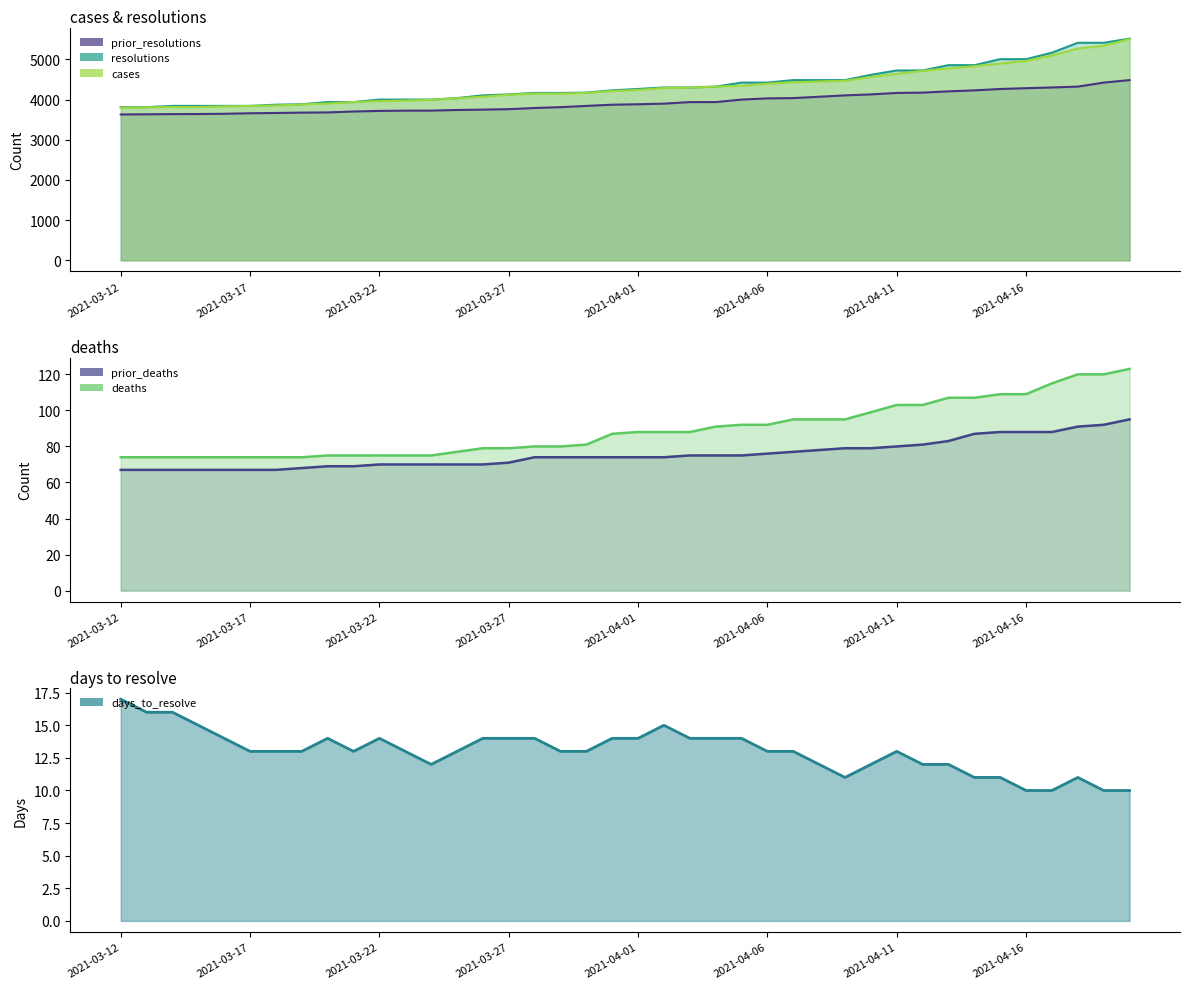

Reading left to right, what are all the values shown in this chart?

cases: 3799	3809	3816	3817	3832	3842	3854	3881	3904	3939	3964	3976	3995	4033	4074	4121	4150	4151	4167	4215	4241	4290	4299	4324	4346	4397	4434	4452	4470	4563	4643	4718	4778	4833	4900	4963	5099	5272	5342	5507
resolutions: 3813	3813	3844	3844	3844	3844	3874	3885	3939	3939	4001	4001	4001	4038	4106	4130	4166	4166	4175	4231	4265	4303	4303	4324	4424	4424	4486	4486	4486	4617	4726	4726	4858	4858	5007	5007	5169	5415	5415	5518
prior_resolutions: 3631	3635	3640	3642	3648	3661	3668	3677	3682	3705	3719	3726	3727	3742	3751	3763	3792	3813	3844	3874	3885	3900	3939	3939	4001	4031	4038	4072	4106	4130	4166	4175	4206	4231	4265	4285	4303	4324	4424	4486
deaths: 74	74	74	74	74	74	74	74	75	75	75	75	75	77	79	79	80	80	81	87	88	88	88	91	92	92	95	95	95	99	103	103	107	107	109	109	115	120	120	123
prior_deaths: 67	67	67	67	67	67	67	68	69	69	70	70	70	70	70	71	74	74	74	74	74	74	75	75	75	76	77	78	79	79	80	81	83	87	88	88	88	91	92	95
days_to_resolve: 17	16	16	15	14	13	13	13	14	13	14	13	12	13	14	14	14	13	13	14	14	15	14	14	14	13	13	12	11	12	13	12	12	11	11	10	10	11	10	10